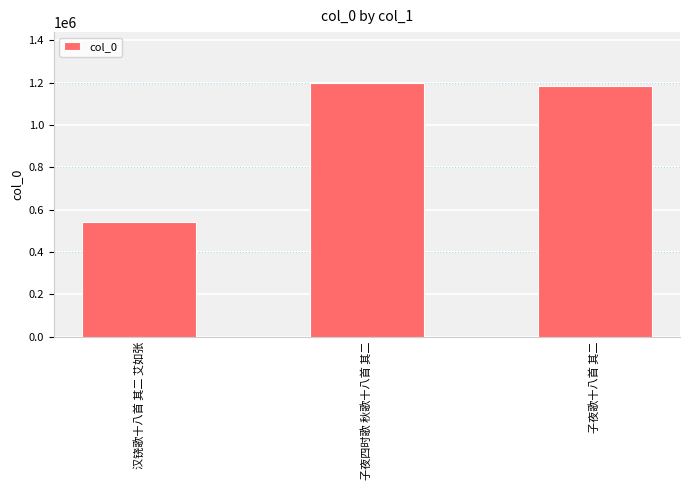

Reading right to left, list all the values displayed in this chart.

子夜歌十八首 其二=1184953	子夜四时歌 秋歌十八首 其二=1199100	汉铙歌十八首 其二 艾如张=542919